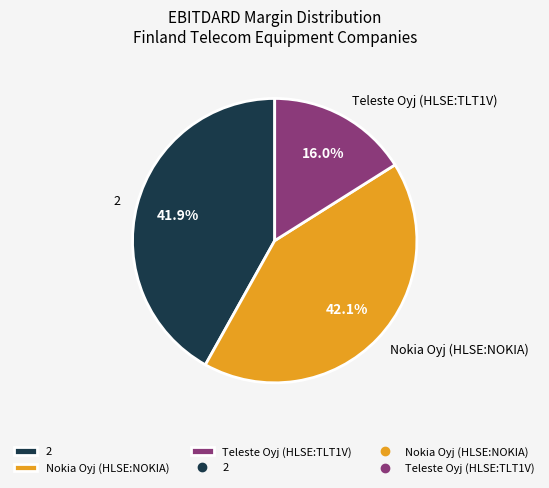

Is there any slice that represents more than half of the pie?

No